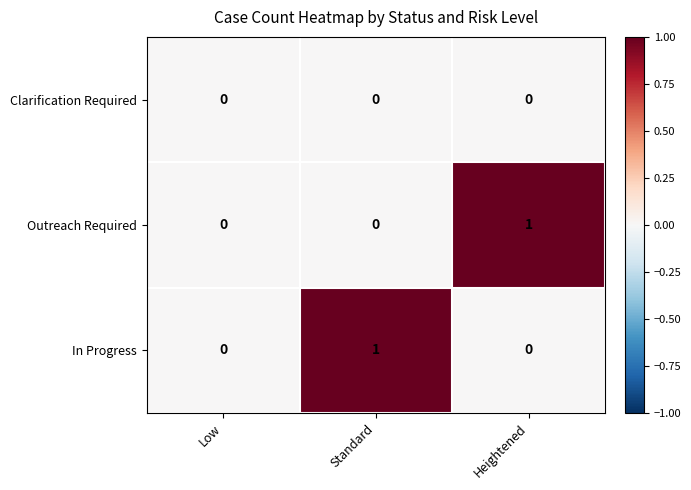

The Outreach Required series shows 0 at Low. True or false?

True